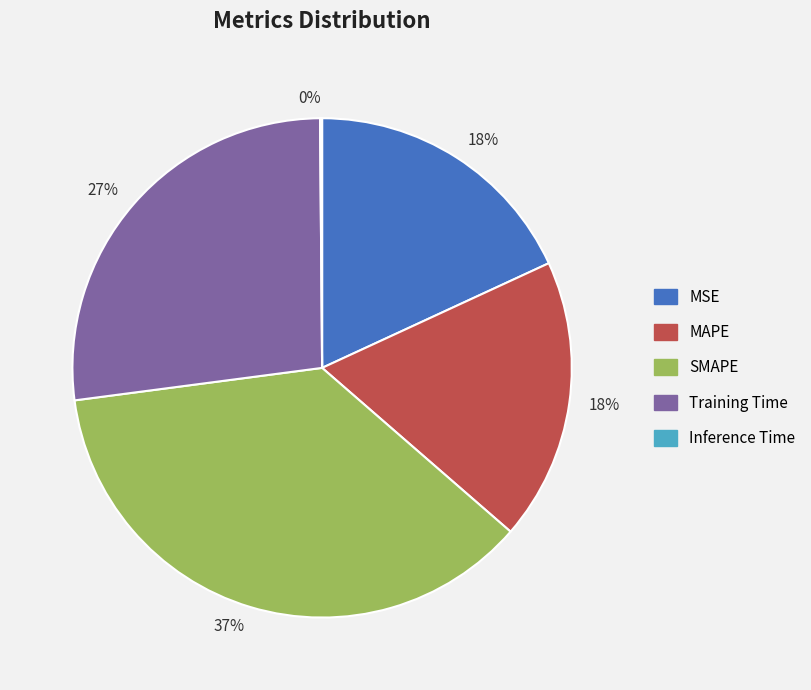

To the nearest percent, what is the average slice percentage?

20%